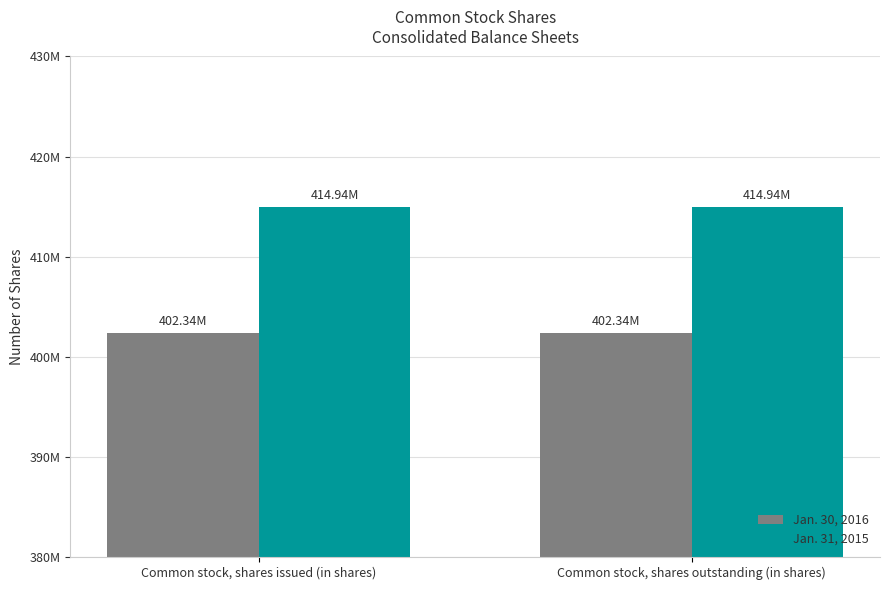

Are the bars grouped side by side (vs. stacked)?

Yes